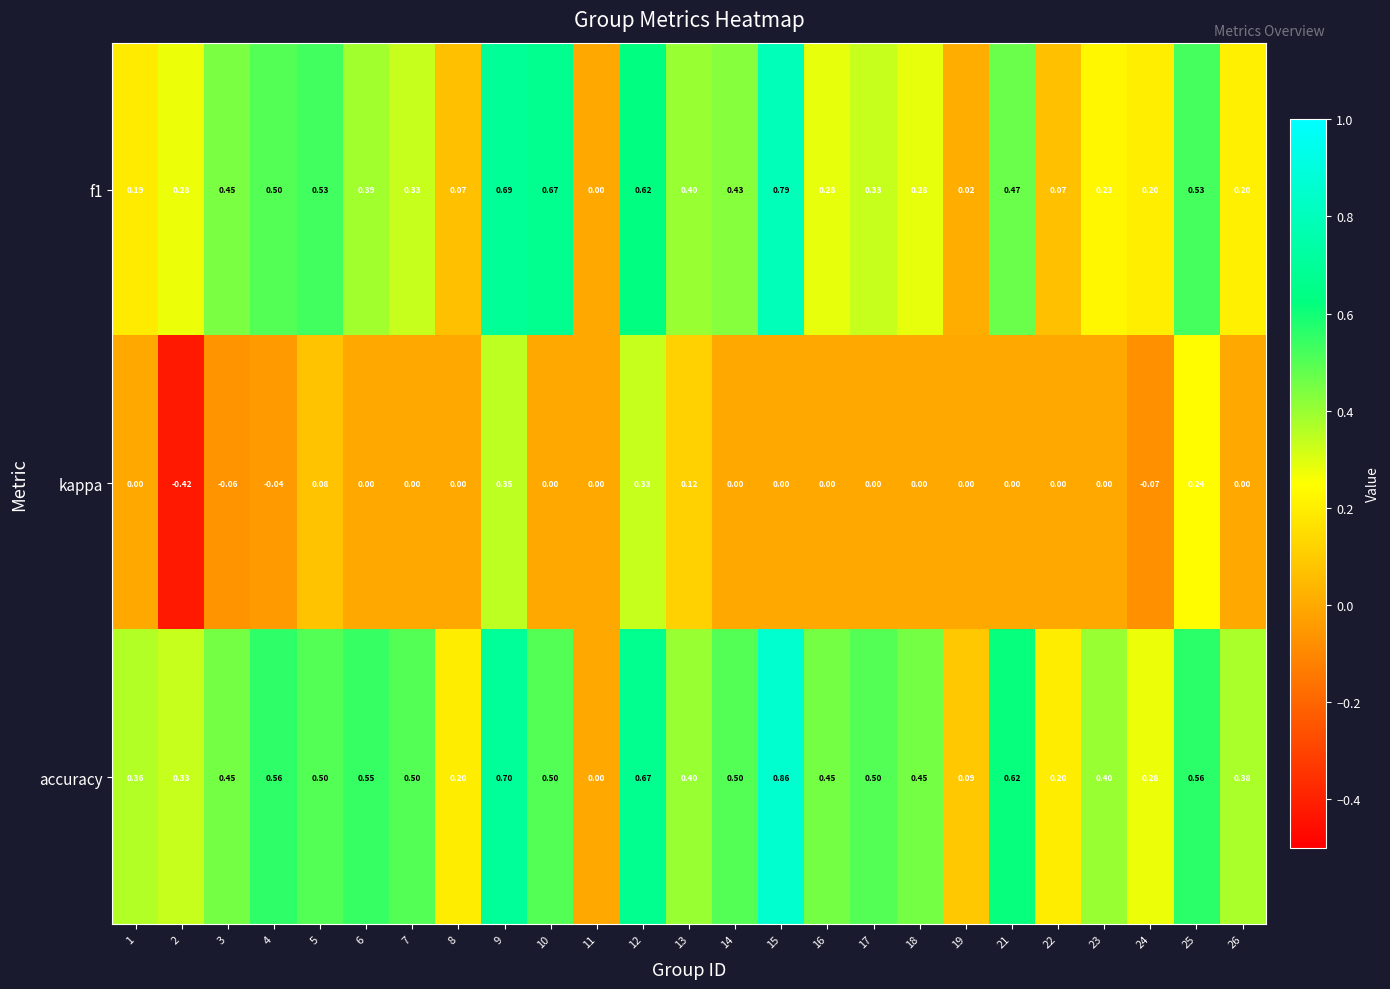

Which series has the largest range (max minus min)?

accuracy